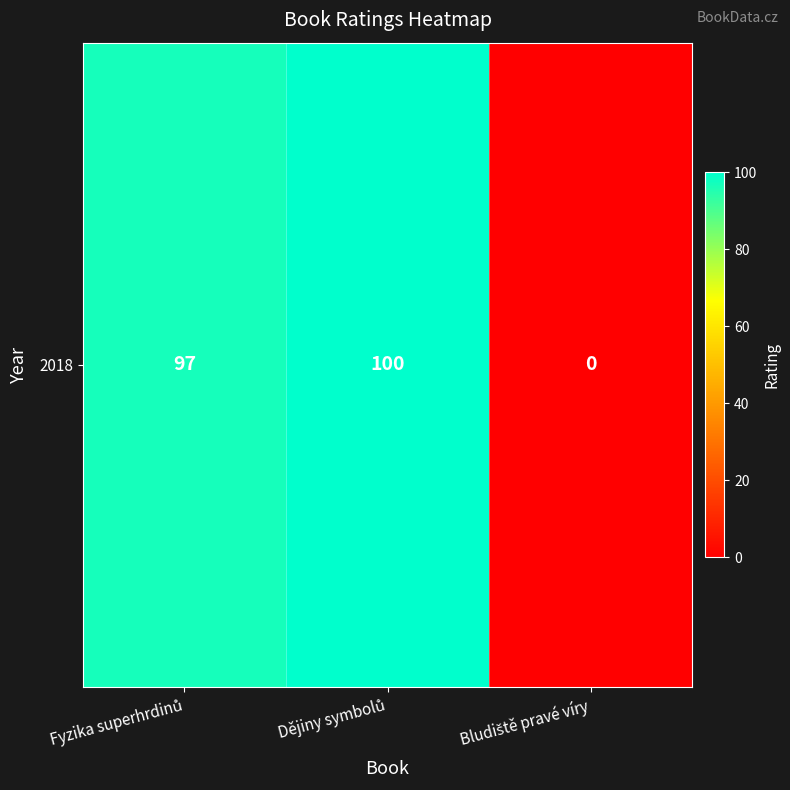

Read the value at Dějiny symbolů, to the nearest 5.

100